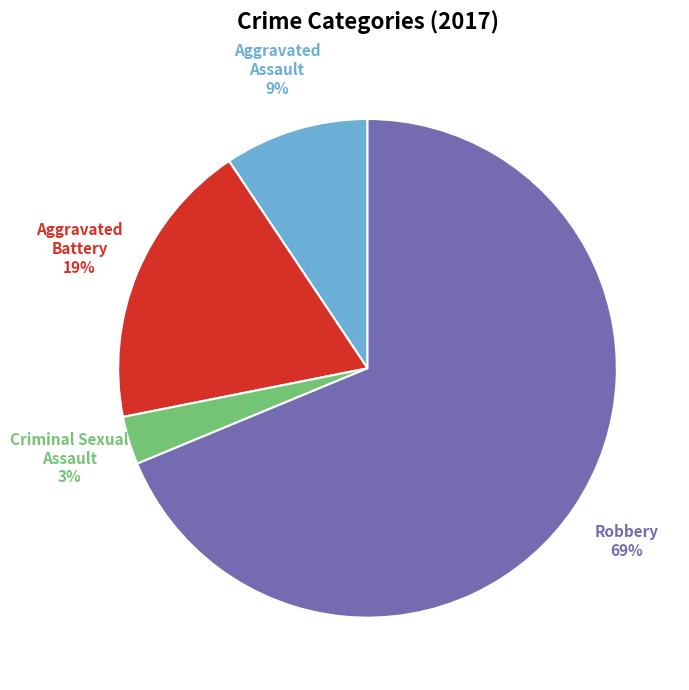

To the nearest percent, what is the average slice percentage?

25%